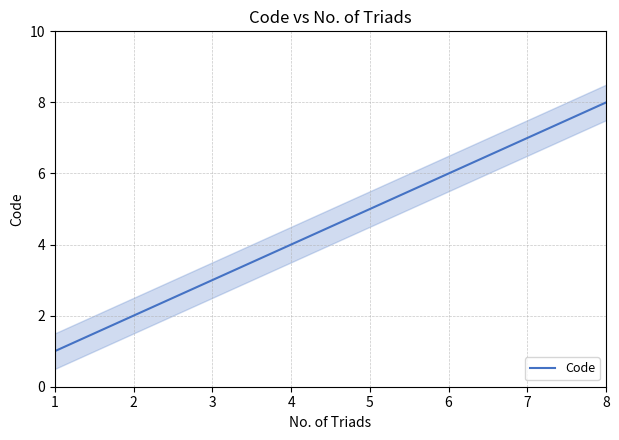

How many data points does each series have?

8